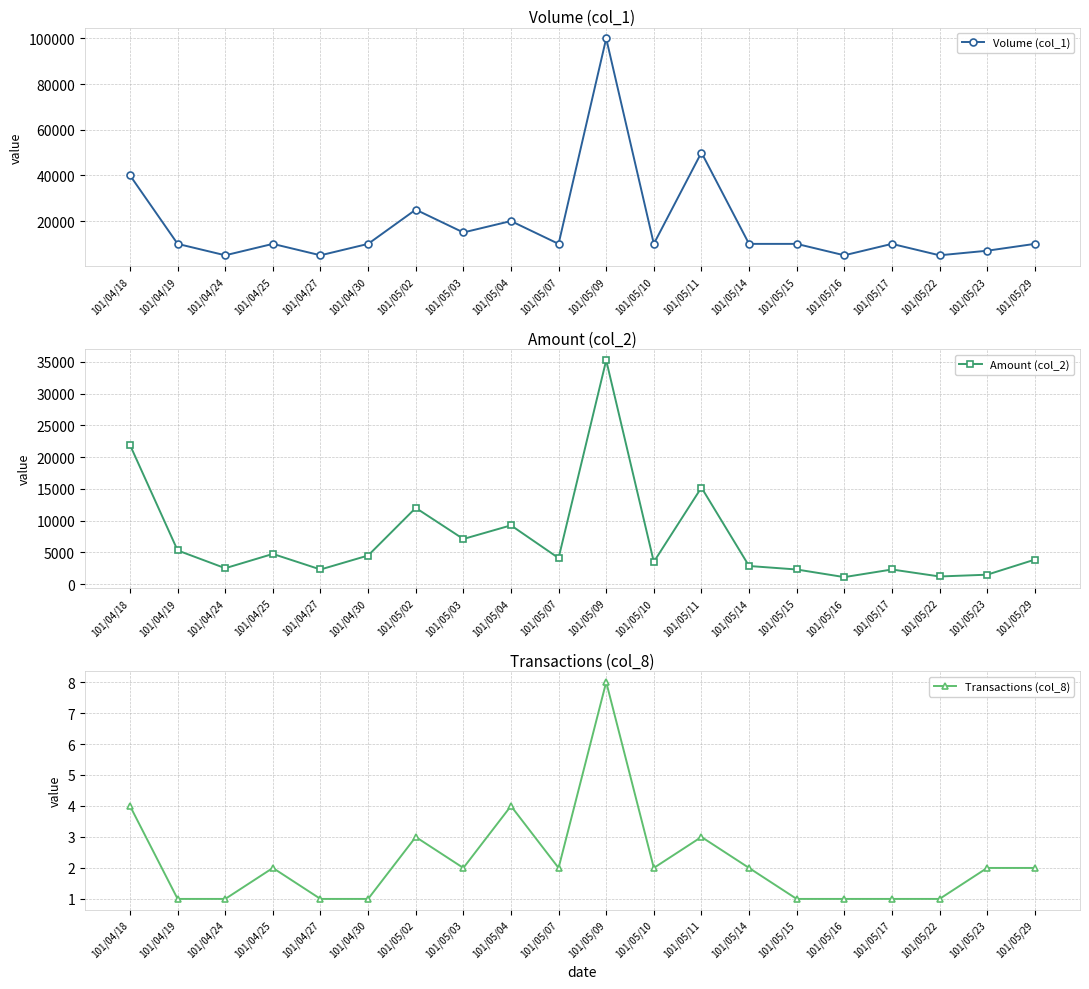

Is it true that Volume (col_1) equals 3428 at 101/04/27?

False